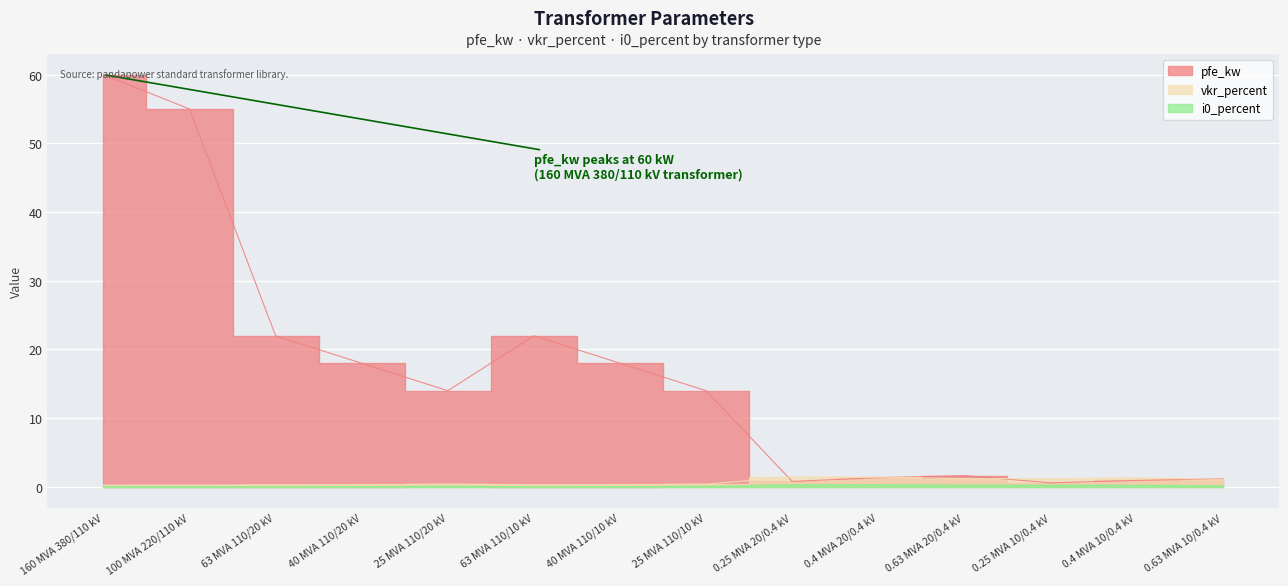

List the labels in order of i0_percent value, largest first.

0.4 MVA 20/0.4 kV, 0.25 MVA 20/0.4 kV, 0.63 MVA 20/0.4 kV, 0.25 MVA 10/0.4 kV, 0.4 MVA 10/0.4 kV, 0.63 MVA 10/0.4 kV, 25 MVA 110/20 kV, 25 MVA 110/10 kV, 160 MVA 380/110 kV, 100 MVA 220/110 kV, 40 MVA 110/20 kV, 40 MVA 110/10 kV, 63 MVA 110/20 kV, 63 MVA 110/10 kV